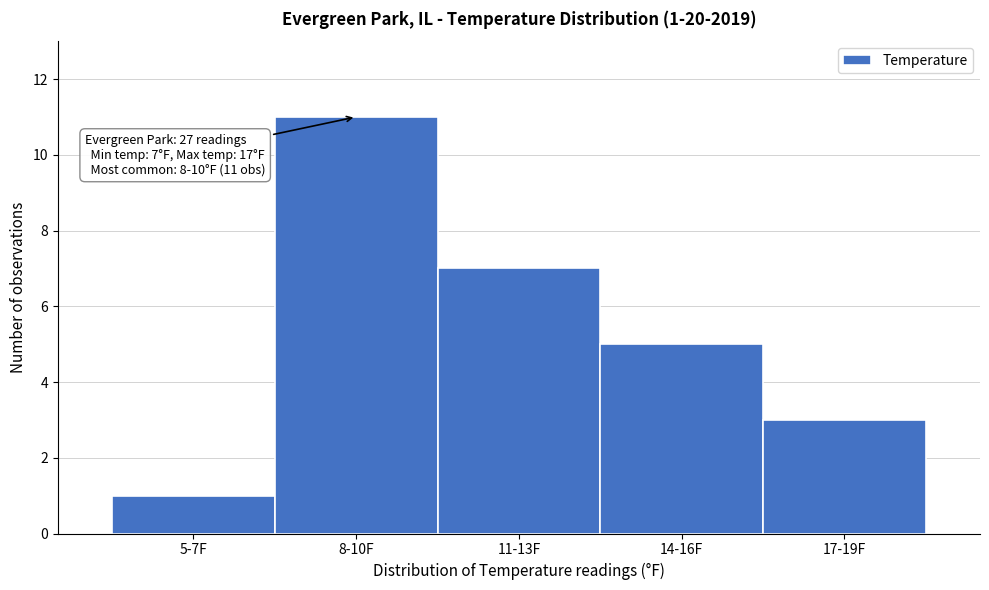

Reading left to right, extract all data points from this chart.

5-7F=1	8-10F=11	11-13F=7	14-16F=5	17-19F=3